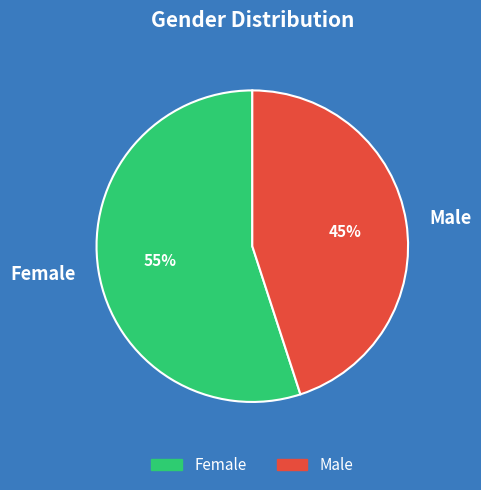

Is the sum of Female and Male greater than half?

Yes